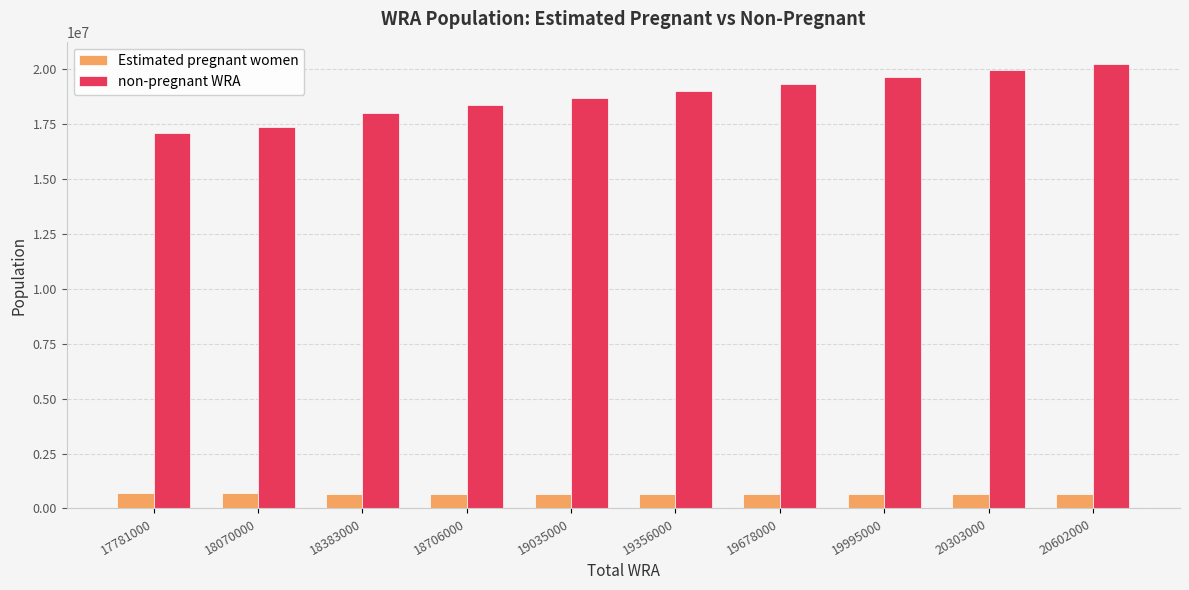

Is it true that Estimated pregnant women equals 681943.2 at 18070000?

True